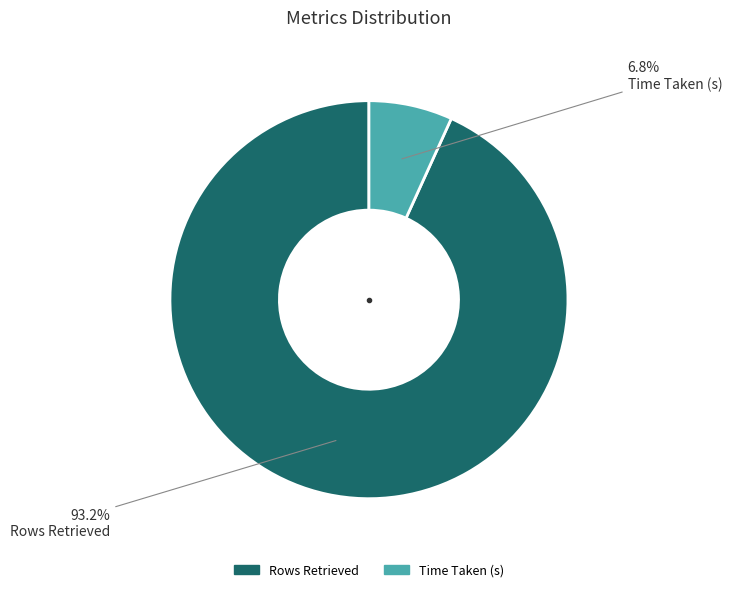

To the nearest percent, what is the average slice percentage?

50%